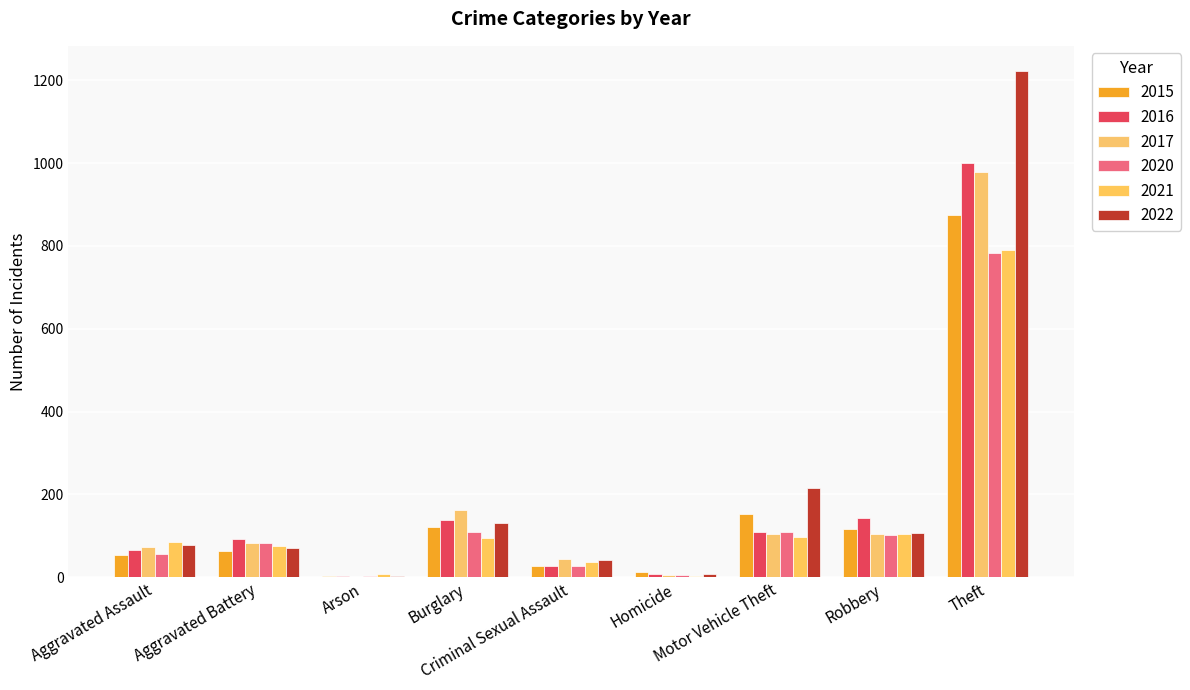

At which category is the sum across all series the highest?

Theft